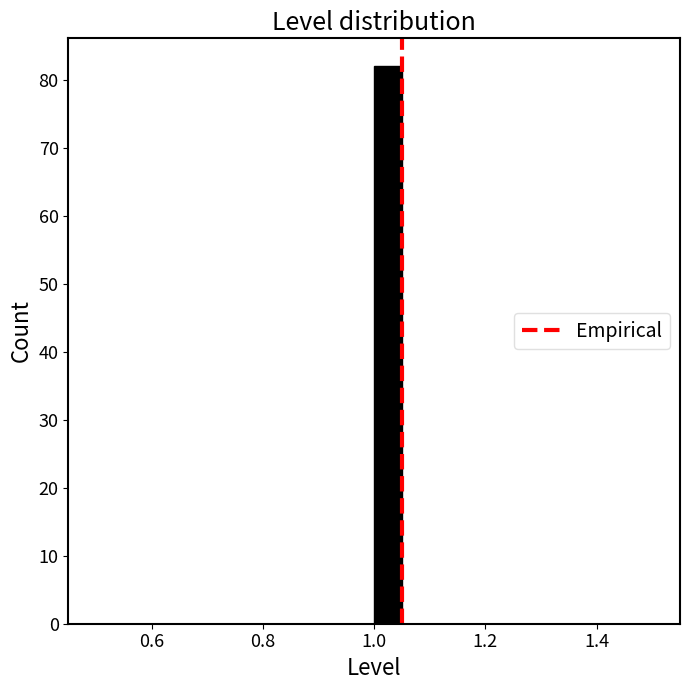

Read against the x-axis, roughly where is the centre of the tallest bar?

1.02